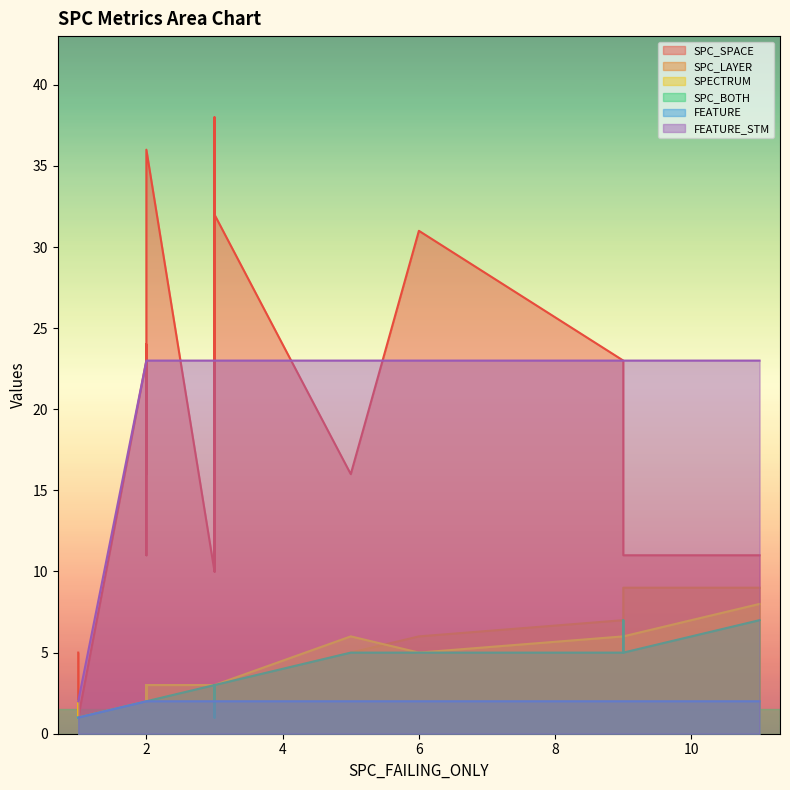

What is the average value of the SPC_SPACE series?

20